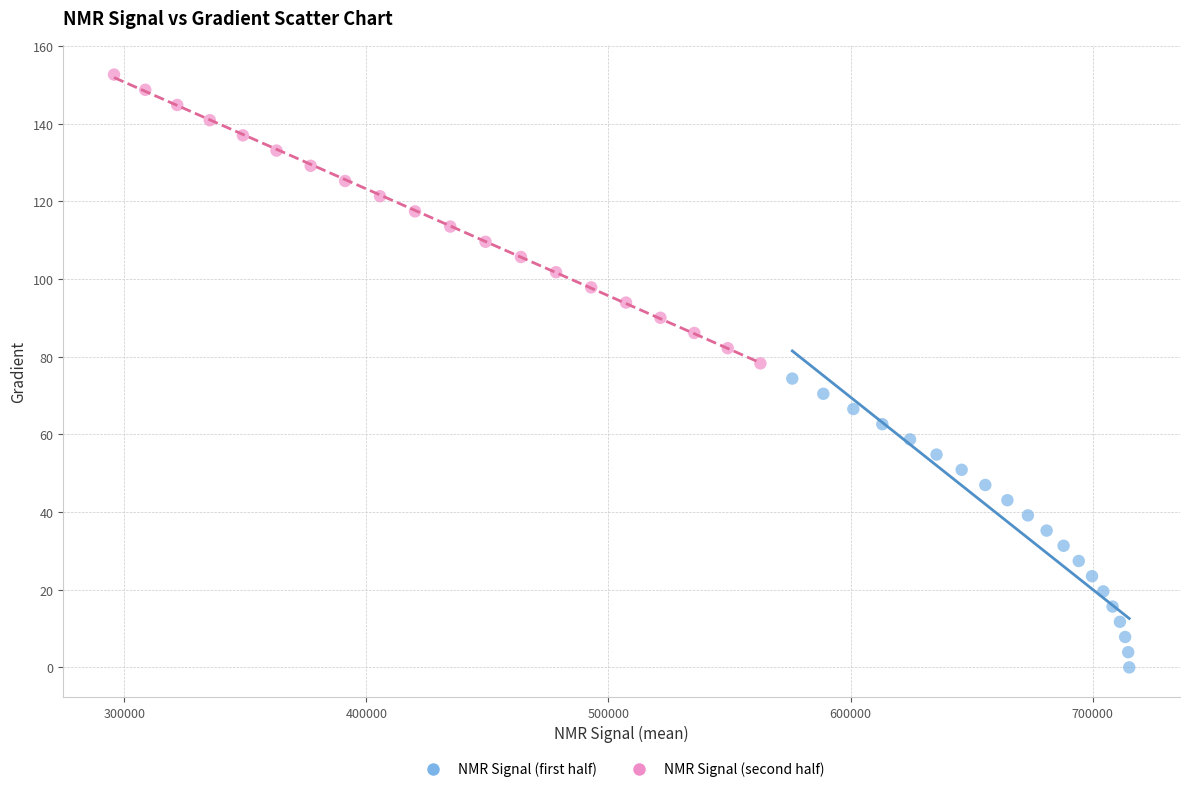

Which series reaches the minimum Y coordinate?

NMR Signal (first half)